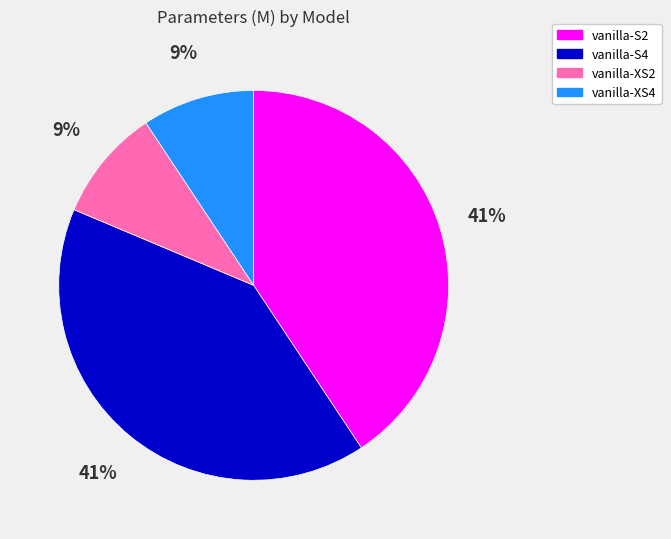

Is the sum of vanilla-S4 and vanilla-S2 greater than half?

Yes